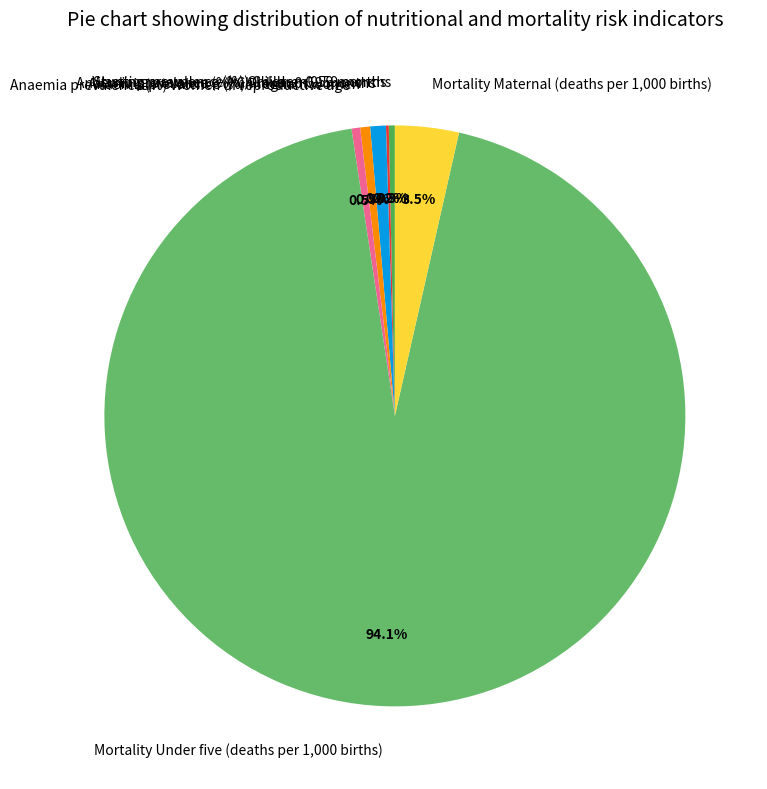

Does Mortality Under five (deaths per 1,000 births) represent more than half of the total?

Yes